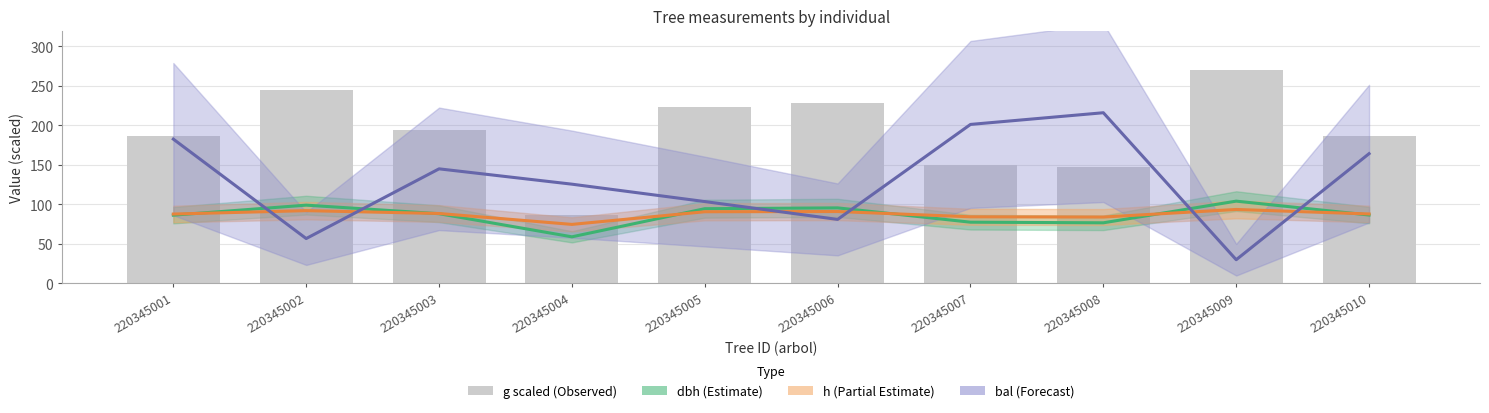

What is the difference between the highest and lowest values at 220345004?

66.6